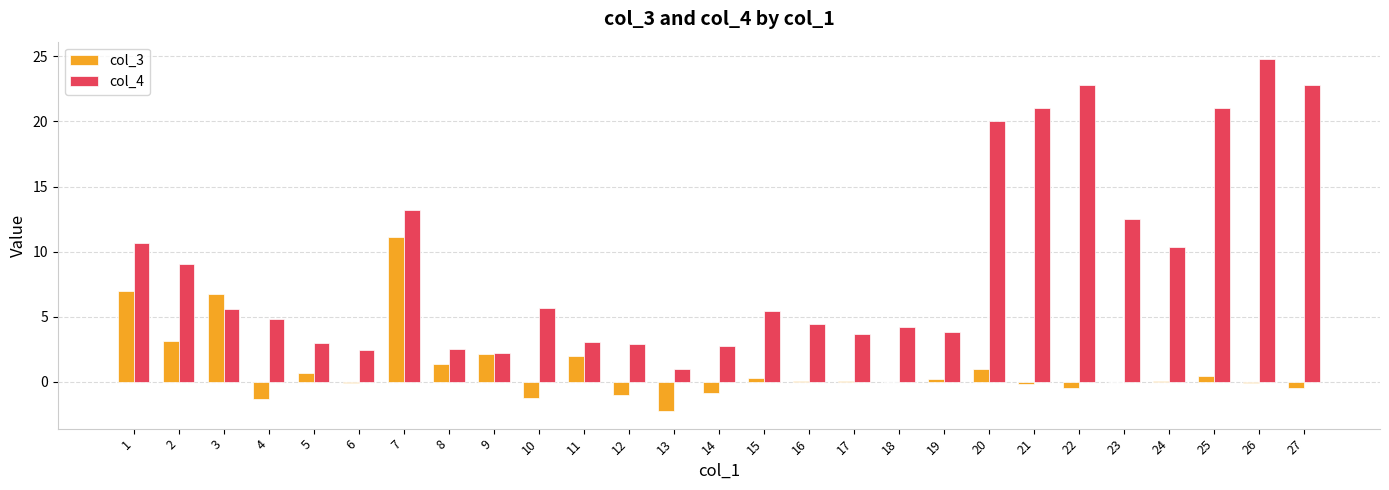

What is the highest value of the col_4 series?

24.8